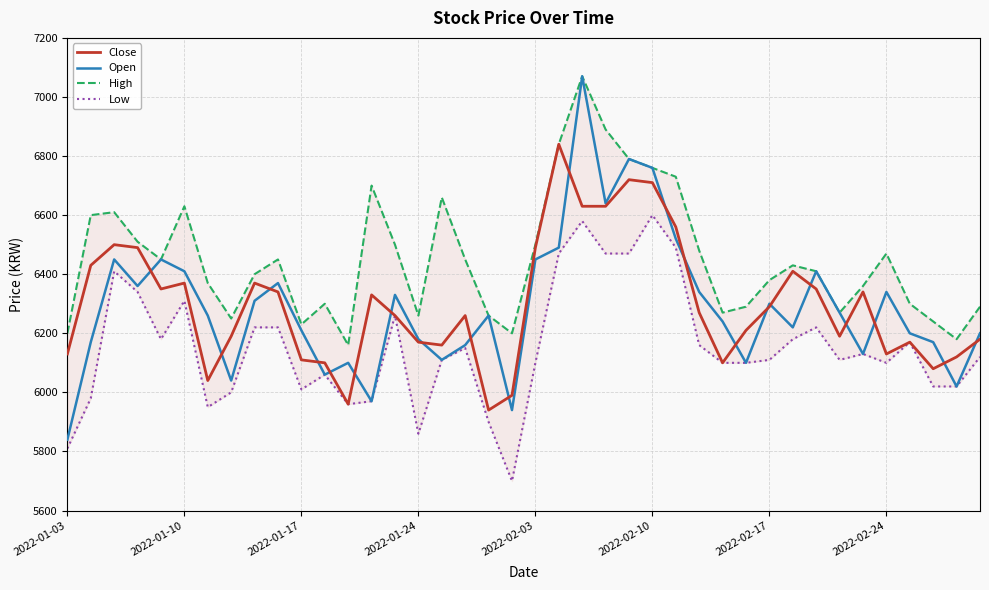

What is the sum of all Close values?

251910